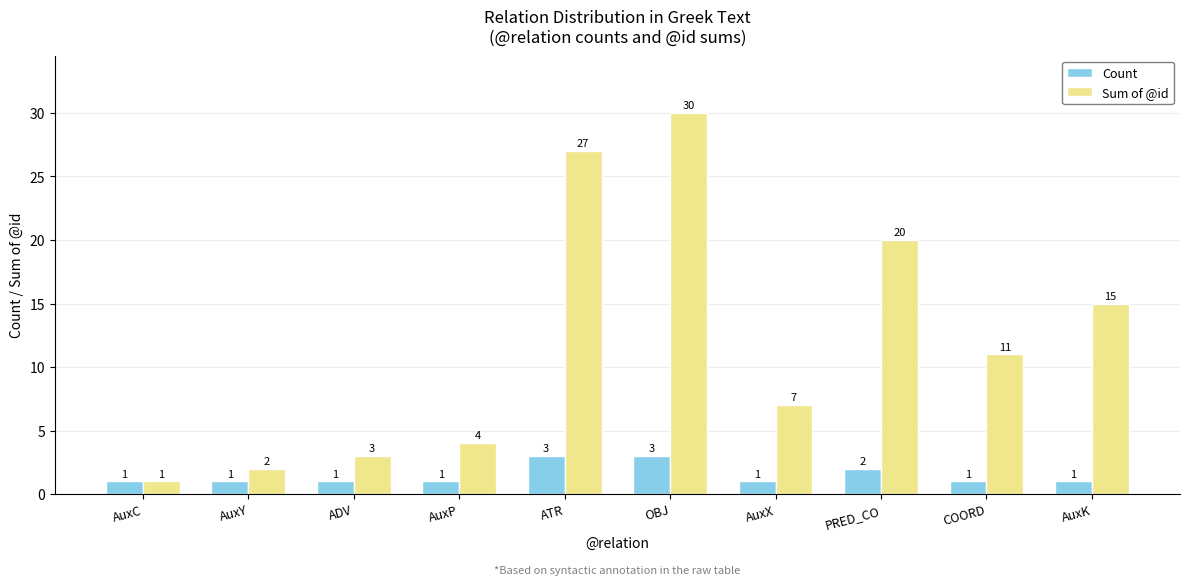

List the series in order of their overall mean, lowest first.

Count, Sum of @id